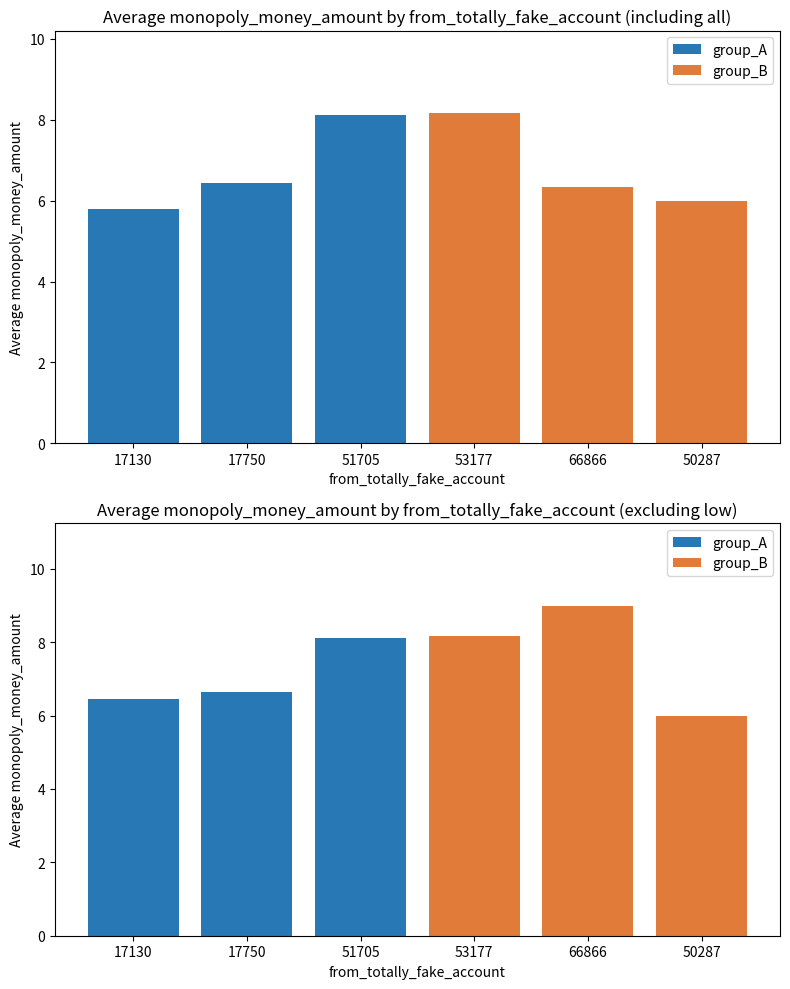

The group_A series shows 6.5 at 17130. True or false?

True